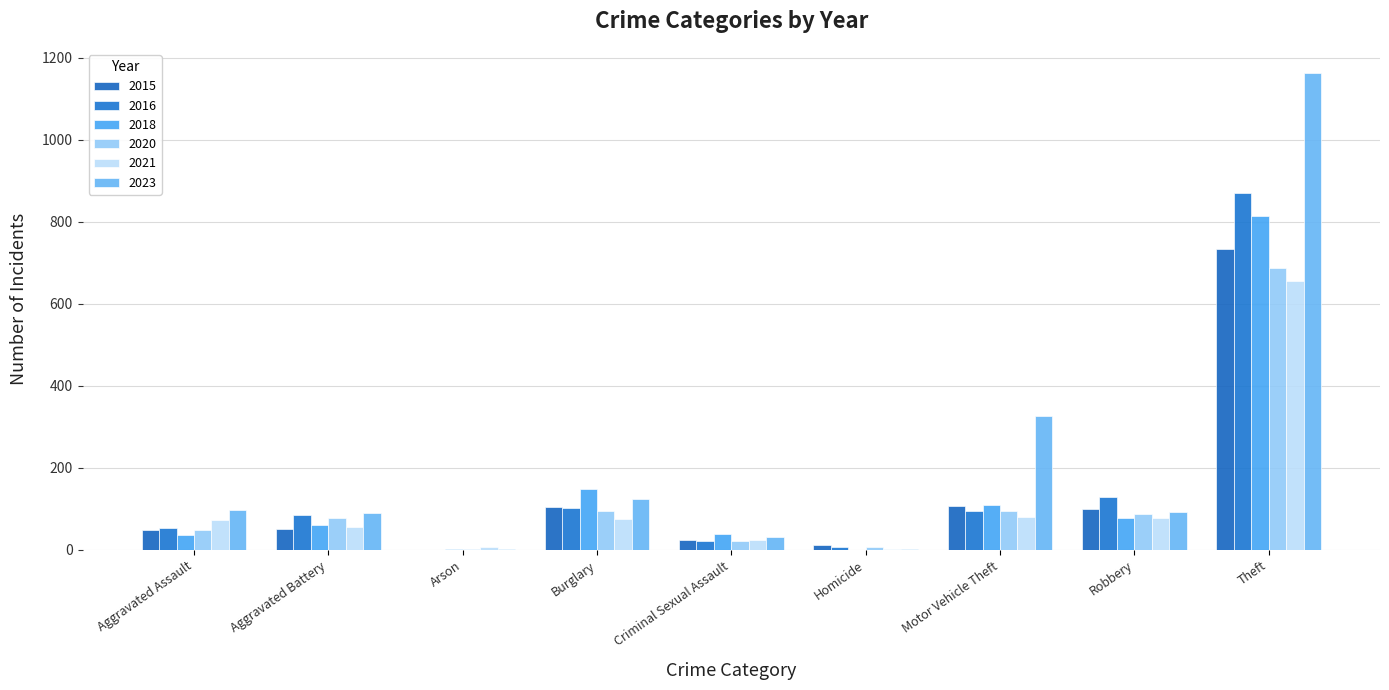

Which series has the largest range (max minus min)?

2023